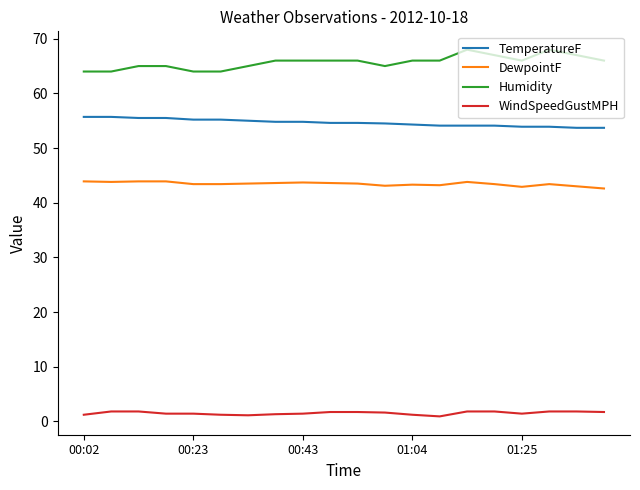

Which series has the largest range (max minus min)?

Humidity